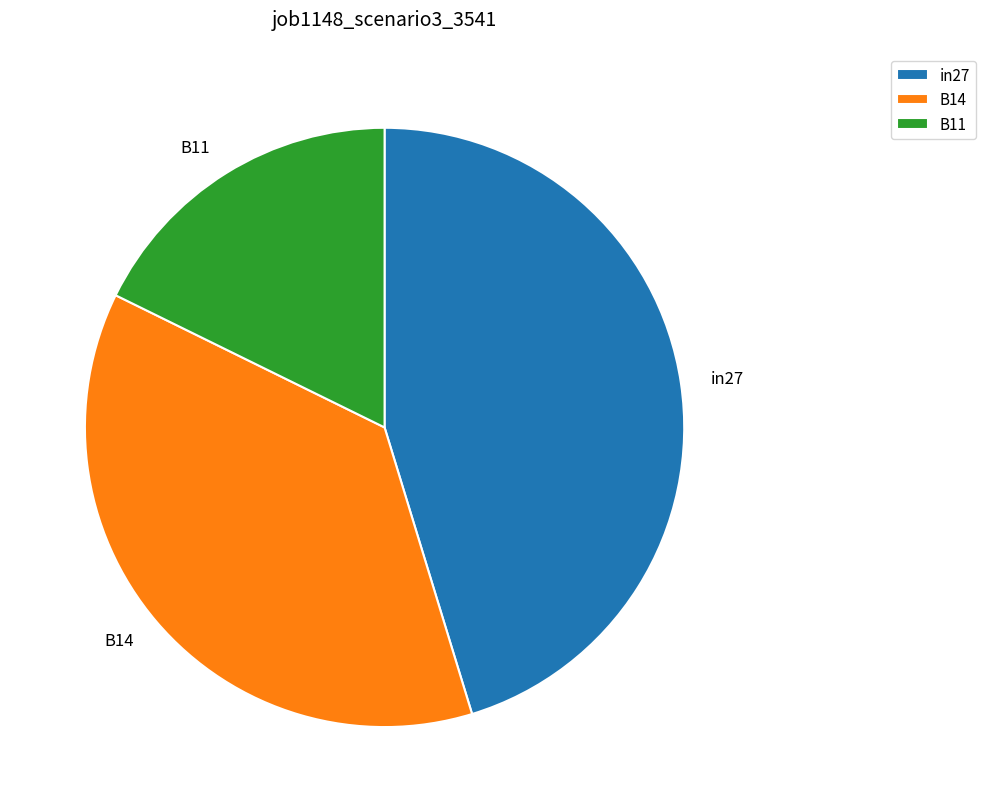

Count the number of slices in the pie.

3